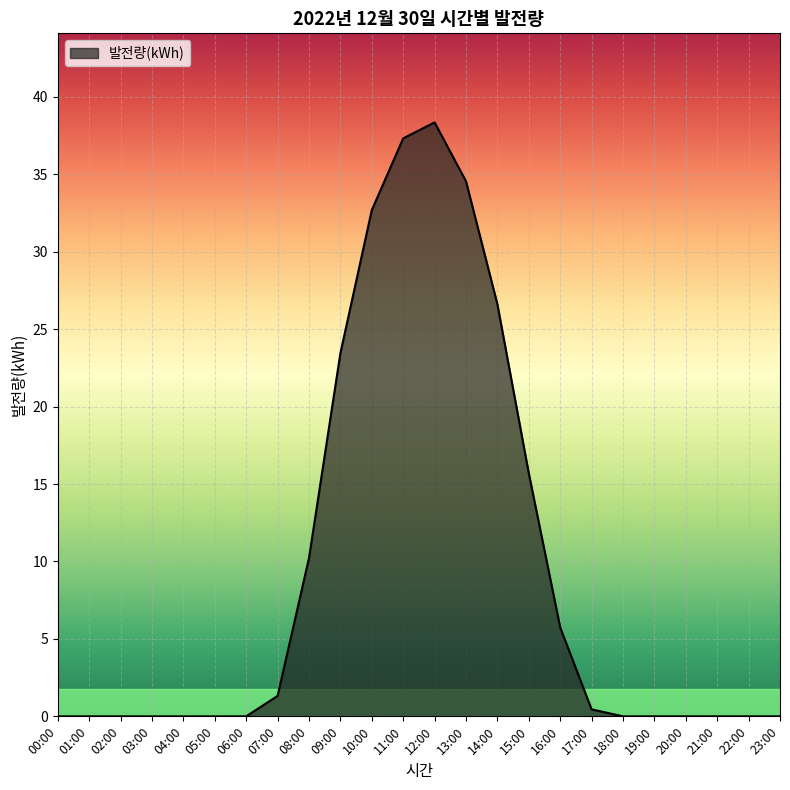

Between 13:00 and 17:00, which is larger?

13:00